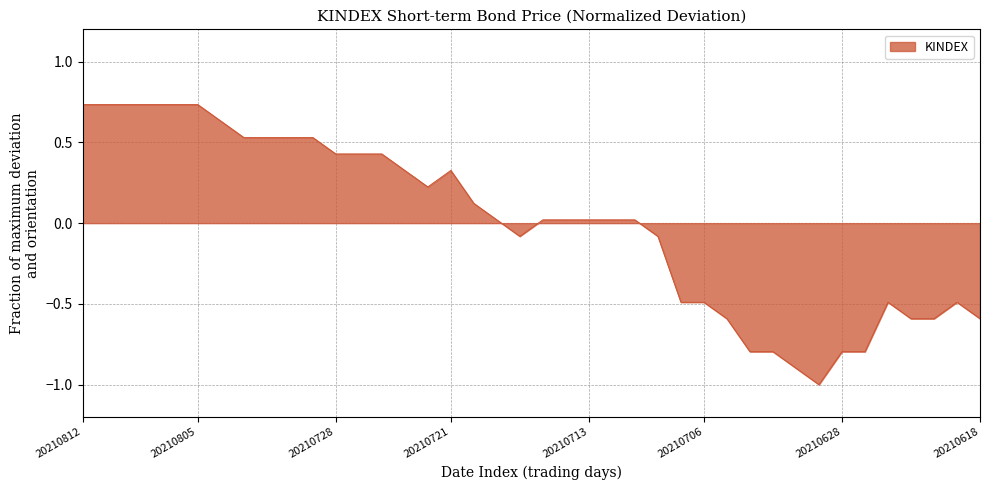

What is the difference between the maximum and minimum values?

1.7